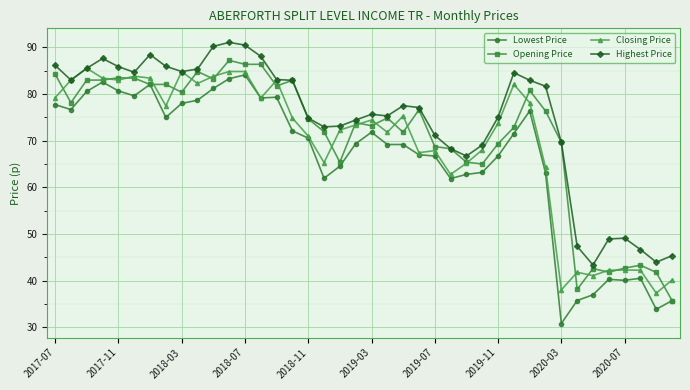

What is the maximum value shown in the chart?

91.0